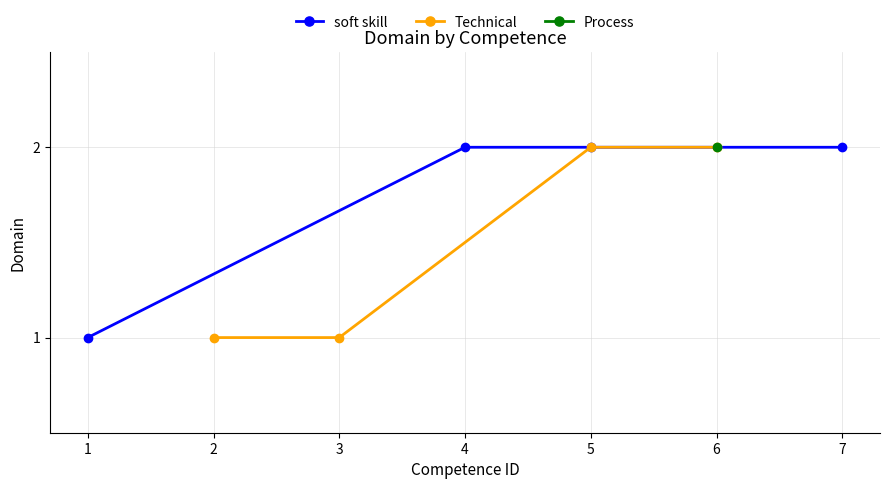

True or false: Technical and soft skill intersect in this chart.

False